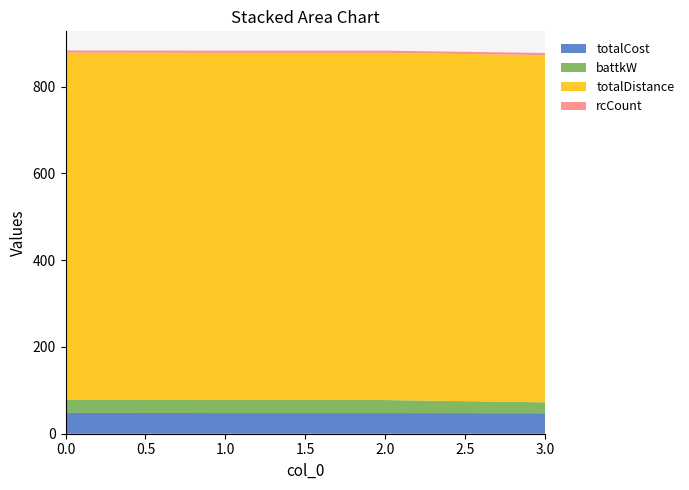

Reading left to right, what are all the values shown in this chart?

totalCost: 0=48.0	1=47.6	2=47.6	3=47.3
battkW: 0=30.0	1=30.0	2=30.0	3=25.0
totalDistance: 0=800.0	1=800.0	2=800.0	3=800.0
rcCount: 0=5.0	1=5.0	2=5.0	3=5.0